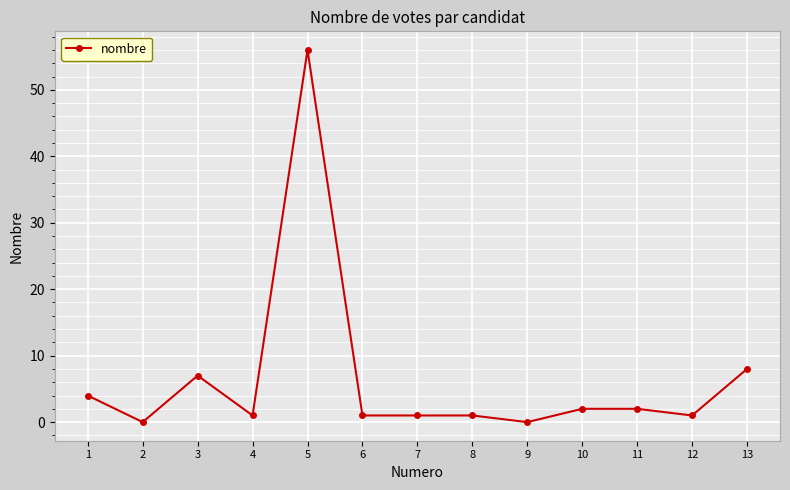

How many lines are shown in the chart?

1